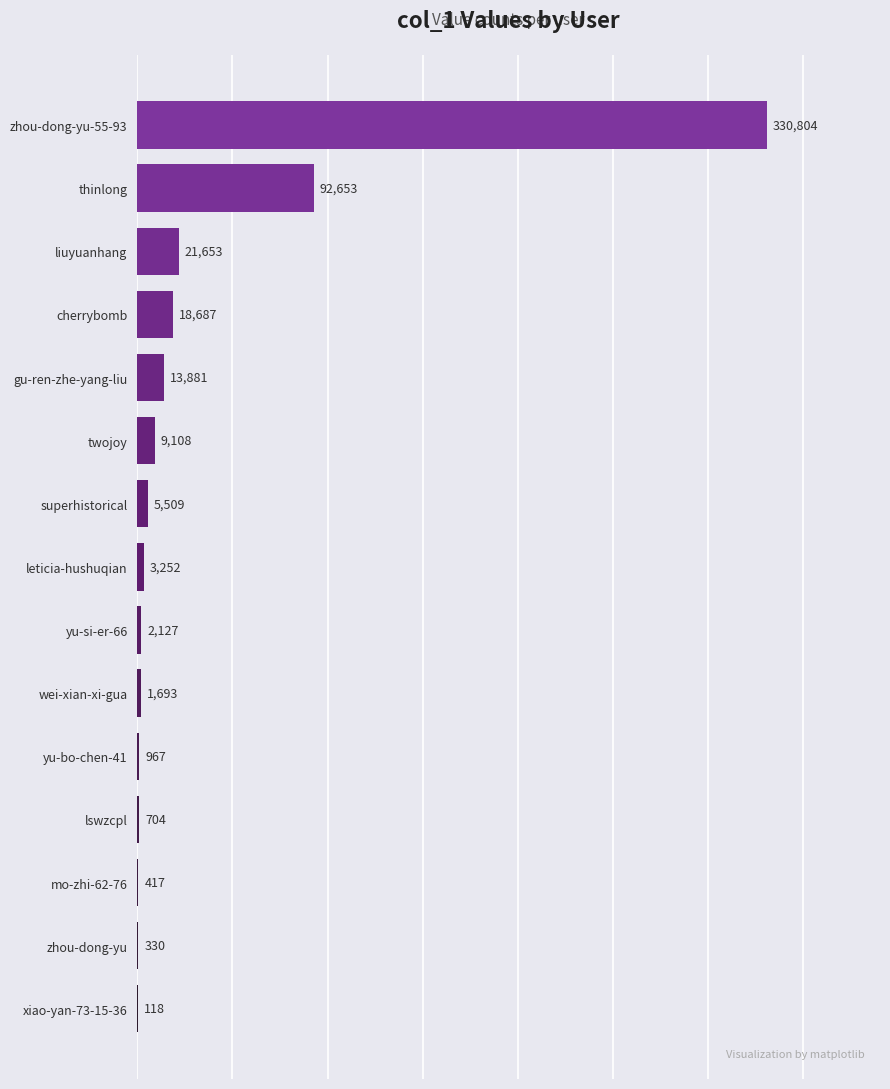

What is the ratio of the value at wei-xian-xi-gua to the value at yu-si-er-66?

0.8